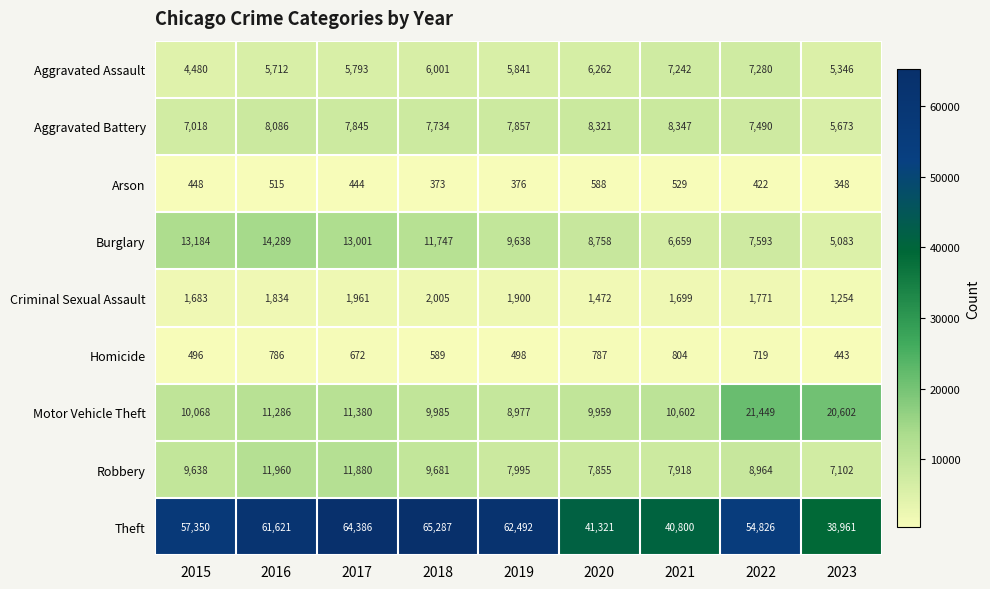

True or false: Criminal Sexual Assault has a value of 1900 at 2019.

True